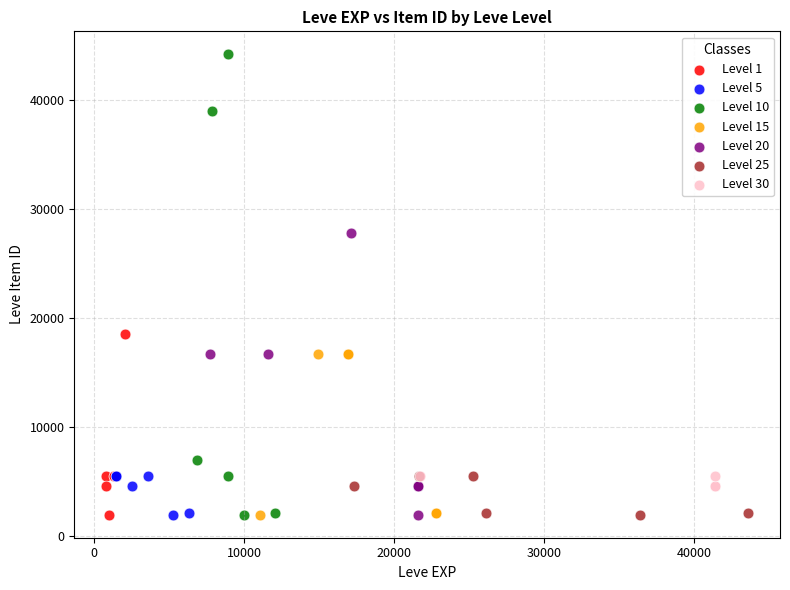

What are all the series names shown in the legend?

Level 1, Level 5, Level 10, Level 15, Level 20, Level 25, Level 30